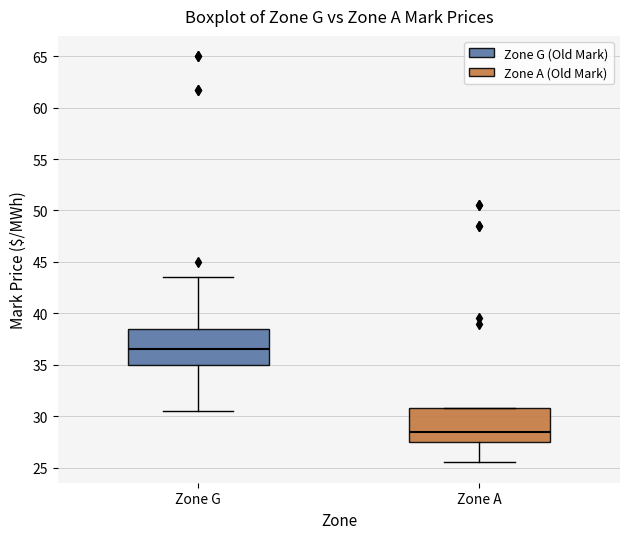

Reading left to right, transcribe this box plot: for each box, give where its median line is, the range the box spans, and where its two whiskers end, as read against the y-axis. The values are not printed on the chart, so give them approximately, as read against the axis.

Zone G: median 36.5, box 35.0 to 38.5, whiskers 30.5 to 43.5
Zone A: median 28.5, box 27.5 to 31.0, whiskers 25.5 to 31.0